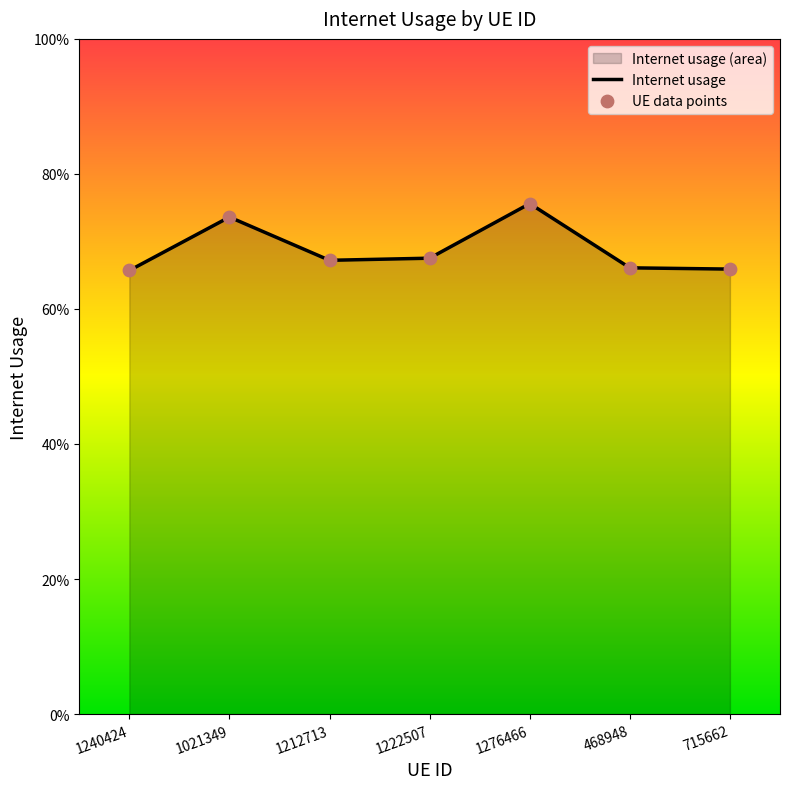

Is the value of Internet usage at 1276466 greater than the value of UE data points at 468948?

Yes